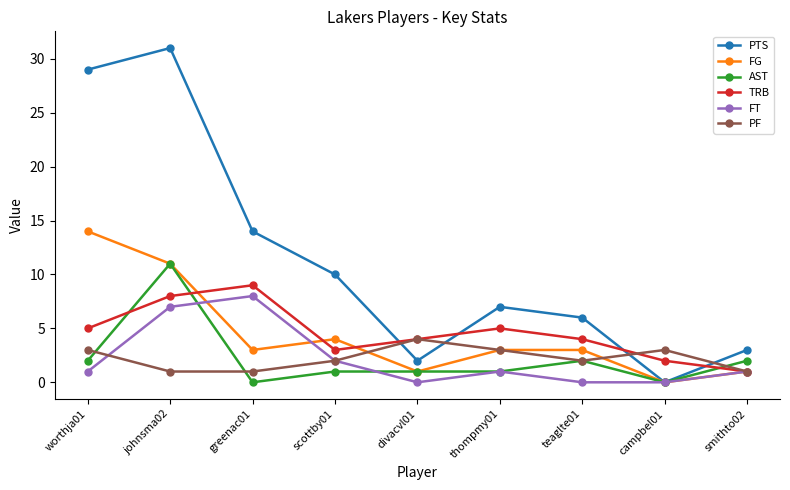

The value of PTS at campbel01 is 0. True or false?

True